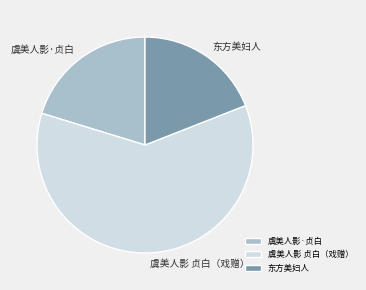

True or false: 虞美人影 贞白（戏赠） accounts for 61% of the total.

True